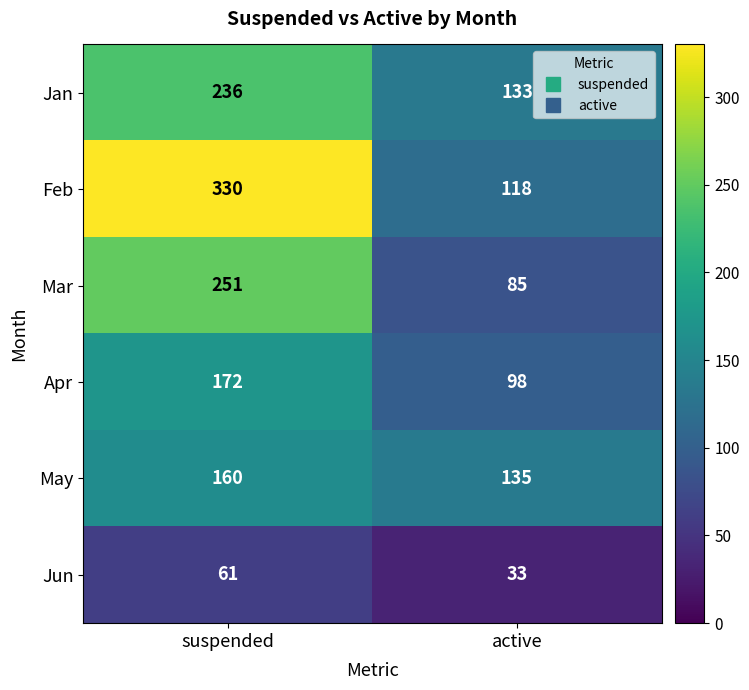

Reading right to left, transcribe all the data shown in this chart.

Jan: 133	236
Feb: 118	330
Mar: 85	251
Apr: 98	172
May: 135	160
Jun: 33	61